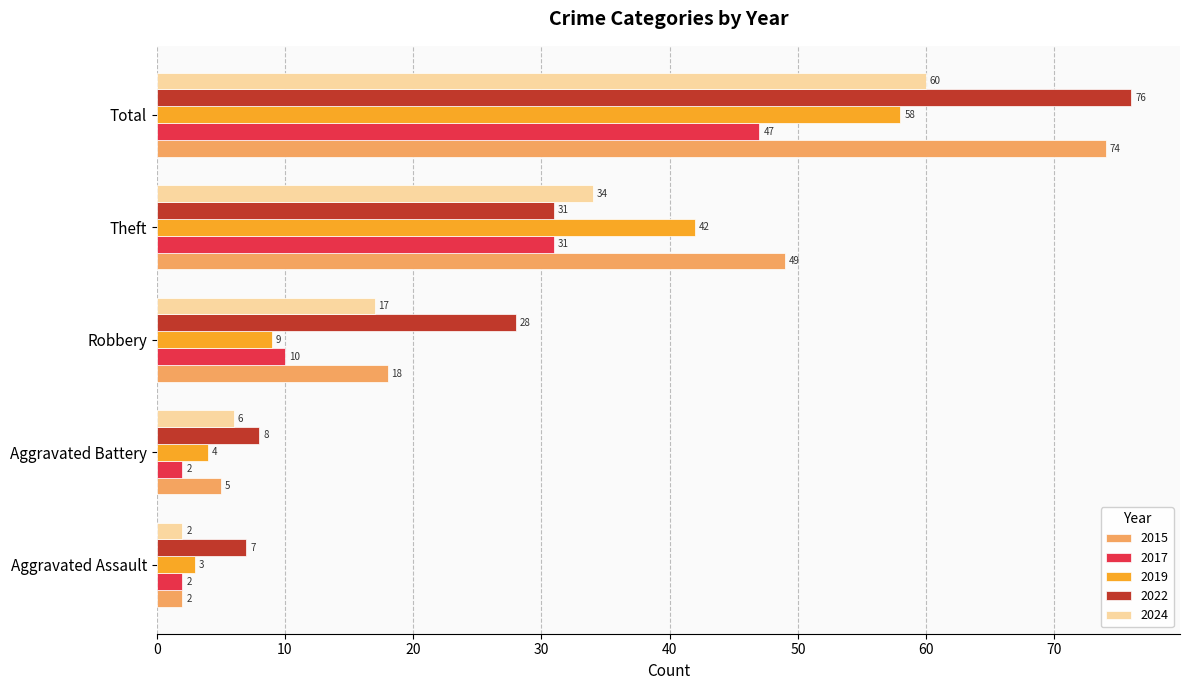

What is the difference between the highest and lowest values at Robbery?

19